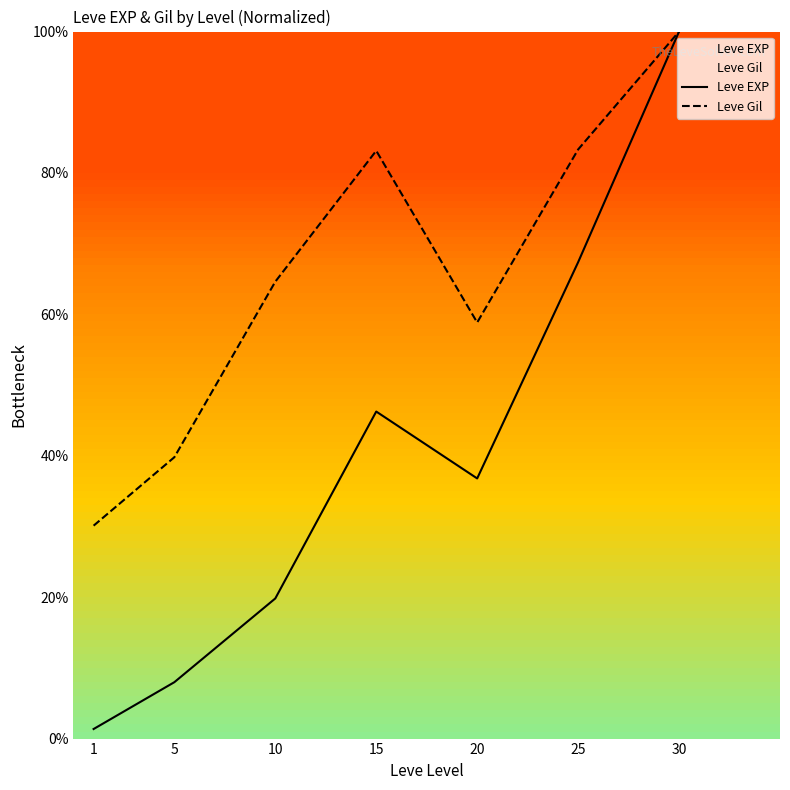

The Leve EXP series shows 19.8 at 10. True or false?

True